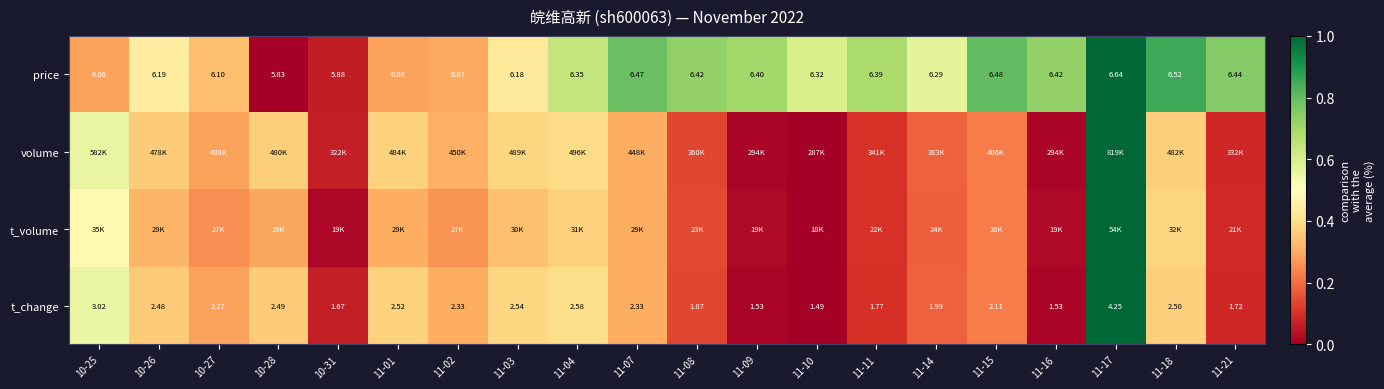

The t_change series shows 0.0 at 11-16. True or false?

False